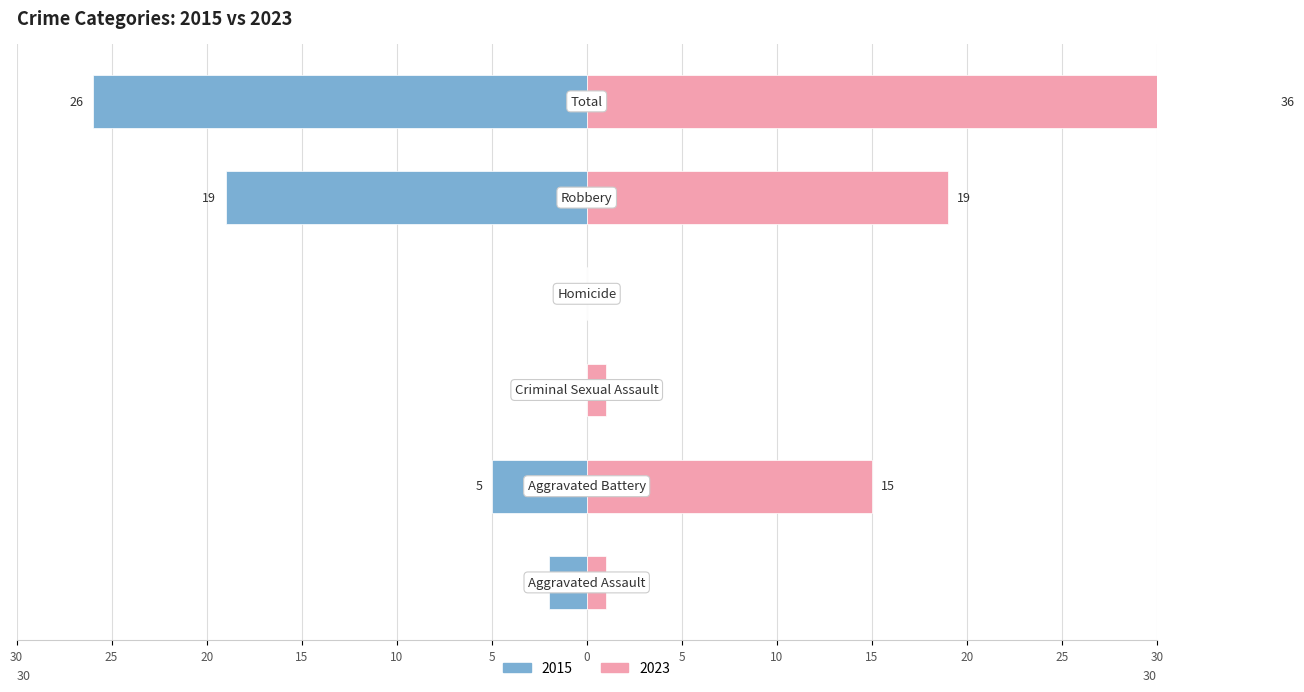

What is the sum of the Left values at Aggravated Assault and Criminal Sexual Assault?

-2